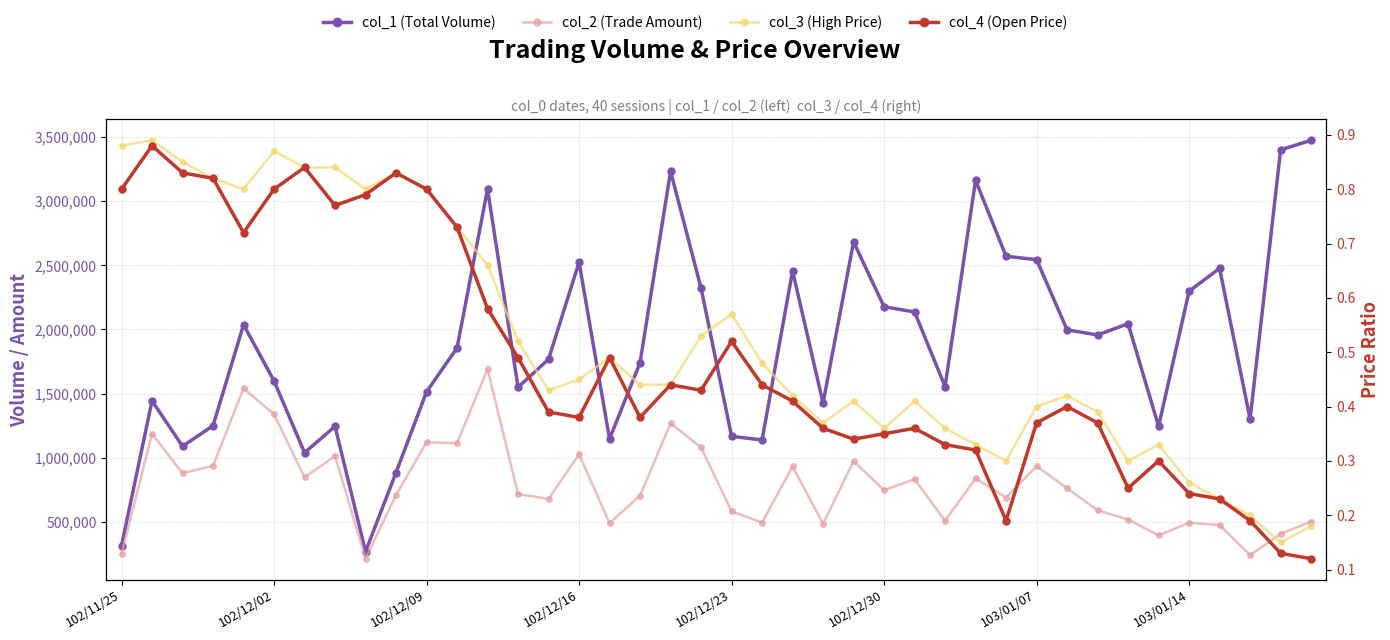

What is the sum of all col_3 (High Price) values?

20.8